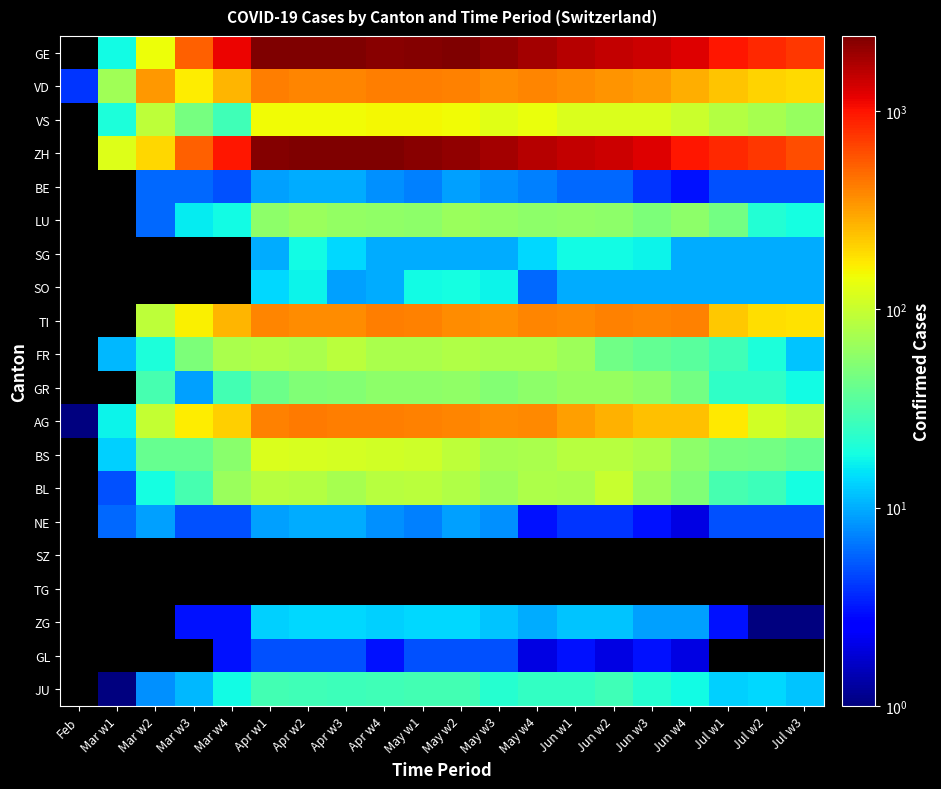

Which category has the lowest value across all series?

Feb